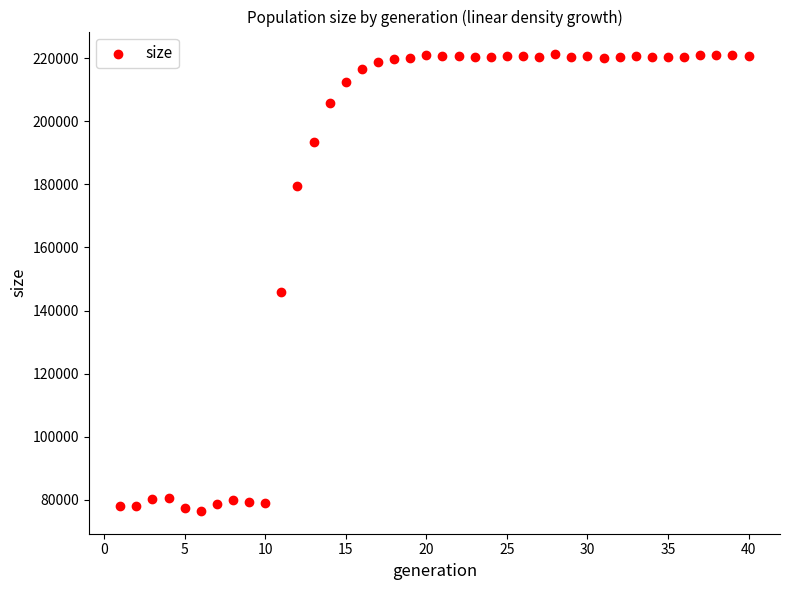

What Y value in the scatter plot is closest to 148843?

145922